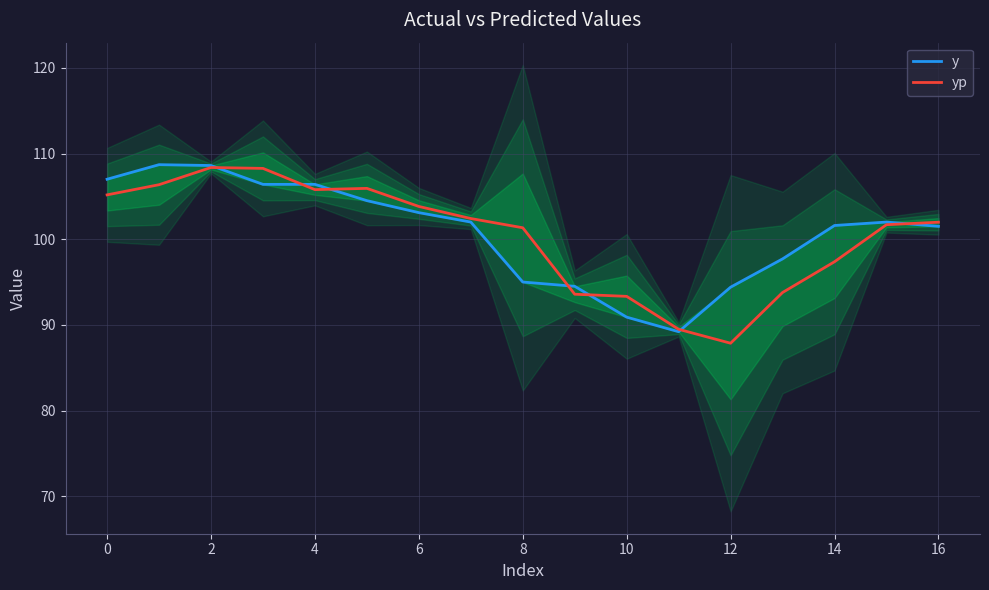

What is the label of the 3rd point from the left?

2